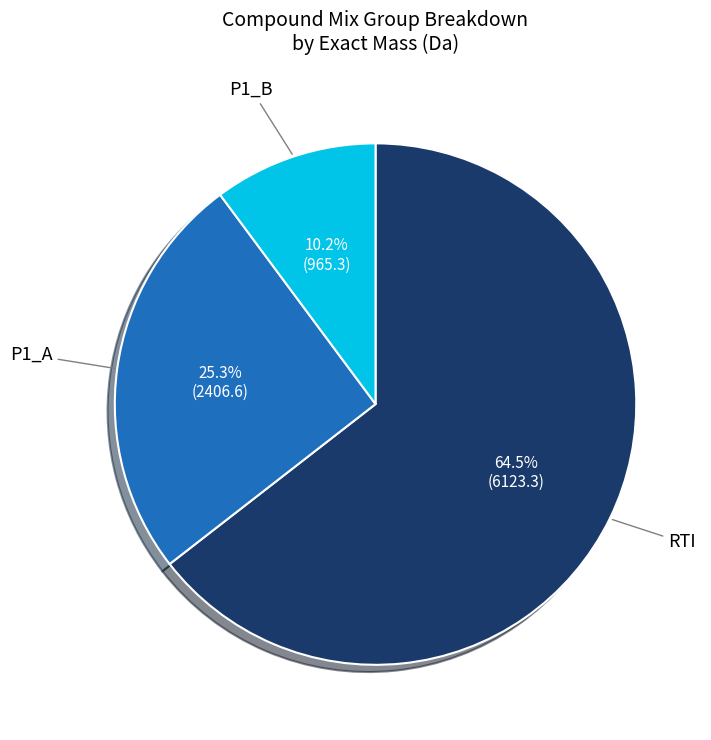

Is there any slice that represents more than half of the pie?

Yes